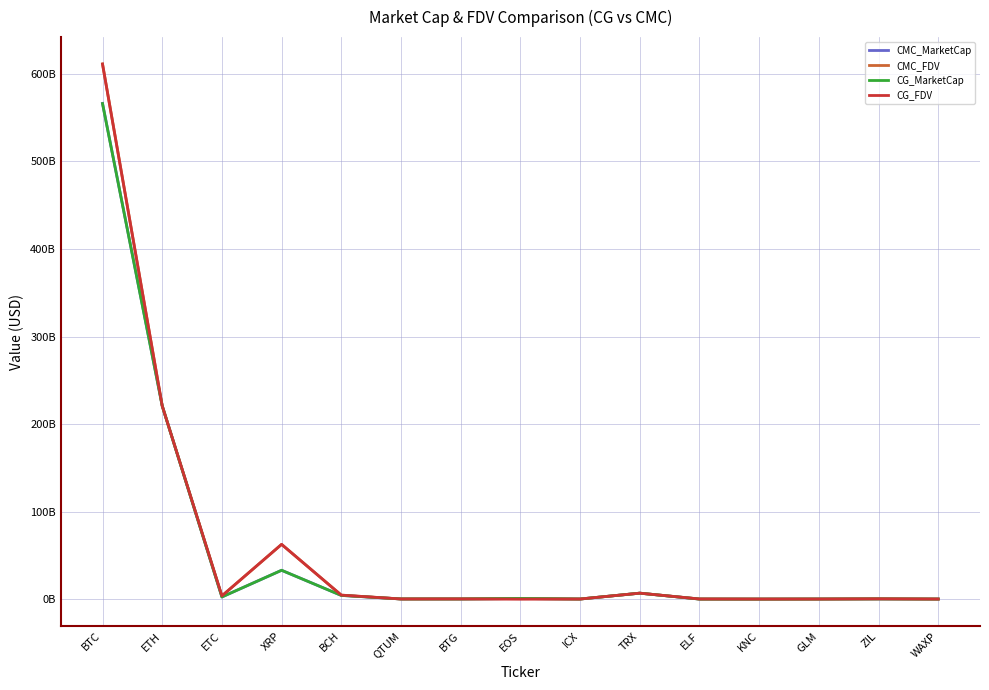

What are all the series names shown in the legend?

CMC_MarketCap, CMC_FDV, CG_MarketCap, CG_FDV